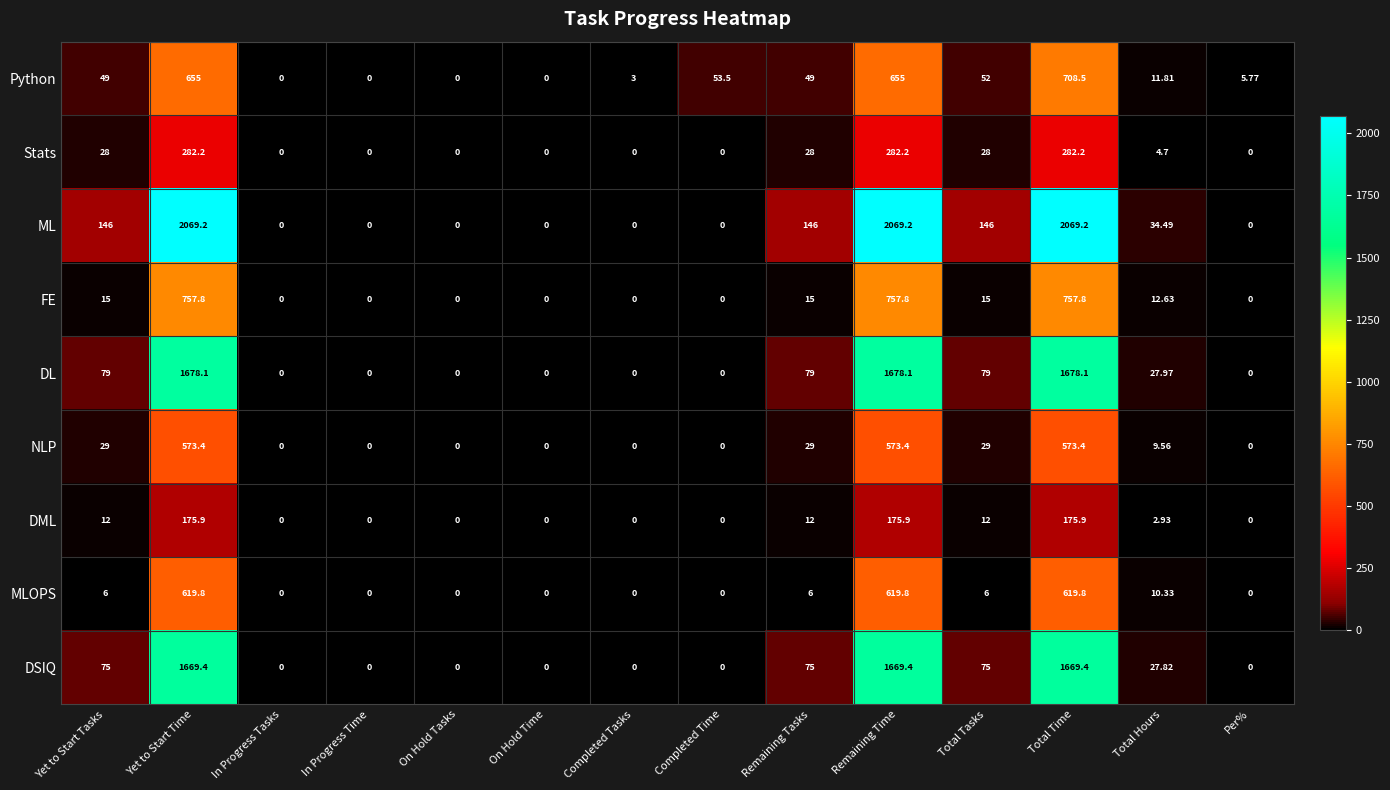

How many series are shown in this chart?

9